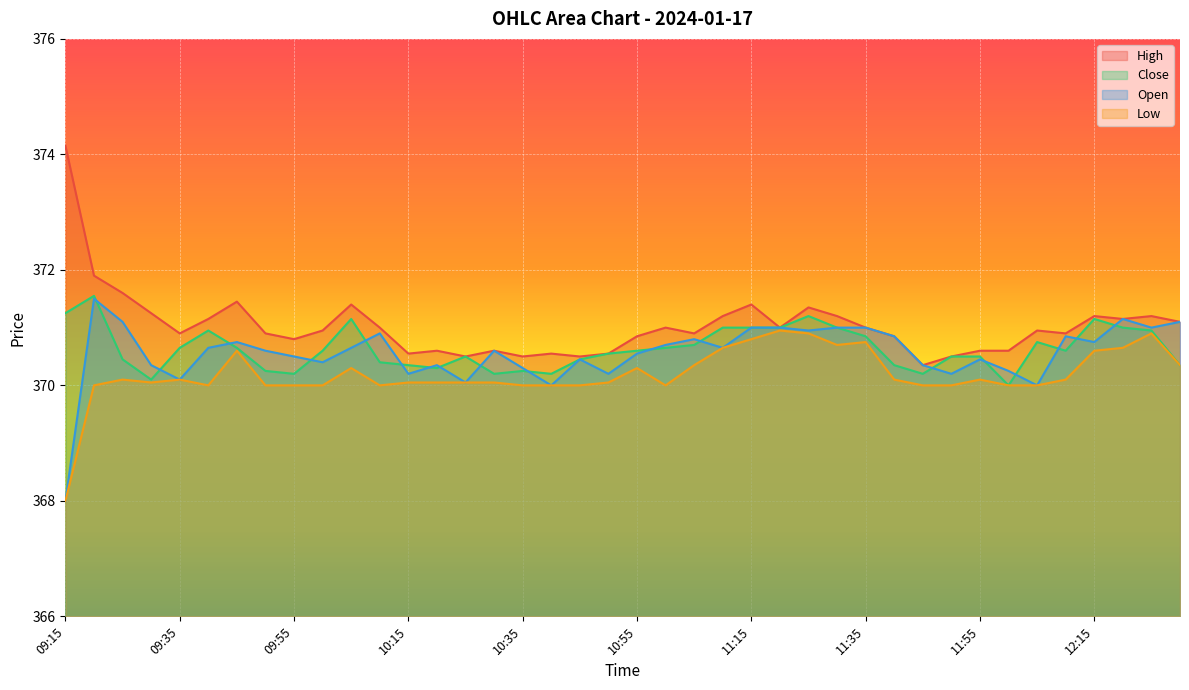

At which label does Low reach its minimum?

09:15